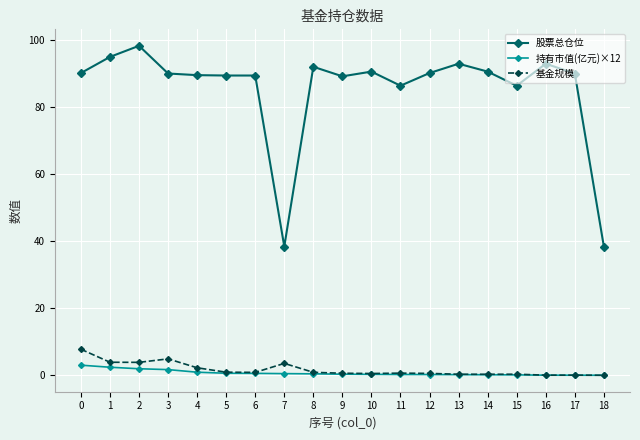

Which label corresponds to the largest value in the chart?

2